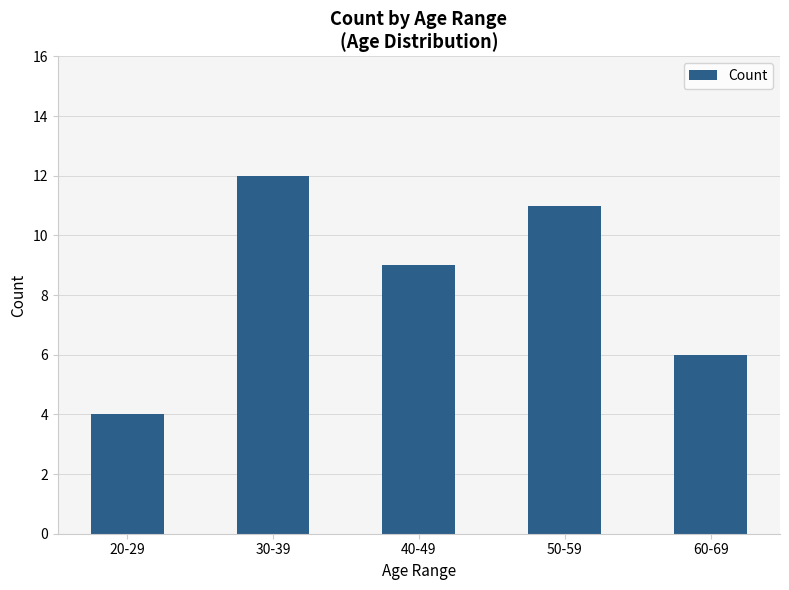

Reading left to right, transcribe all the data shown in this chart.

20-29=4	30-39=12	40-49=9	50-59=11	60-69=6